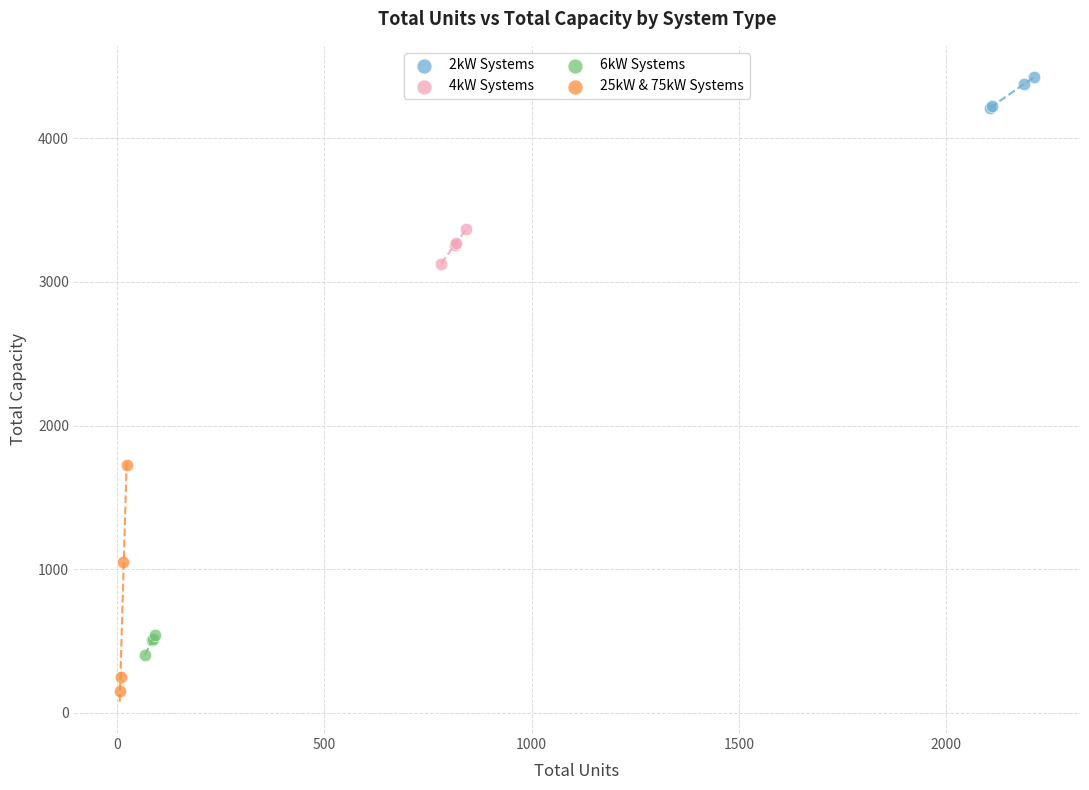

Which series has the widest spread of Y values?

25kW & 75kW Systems